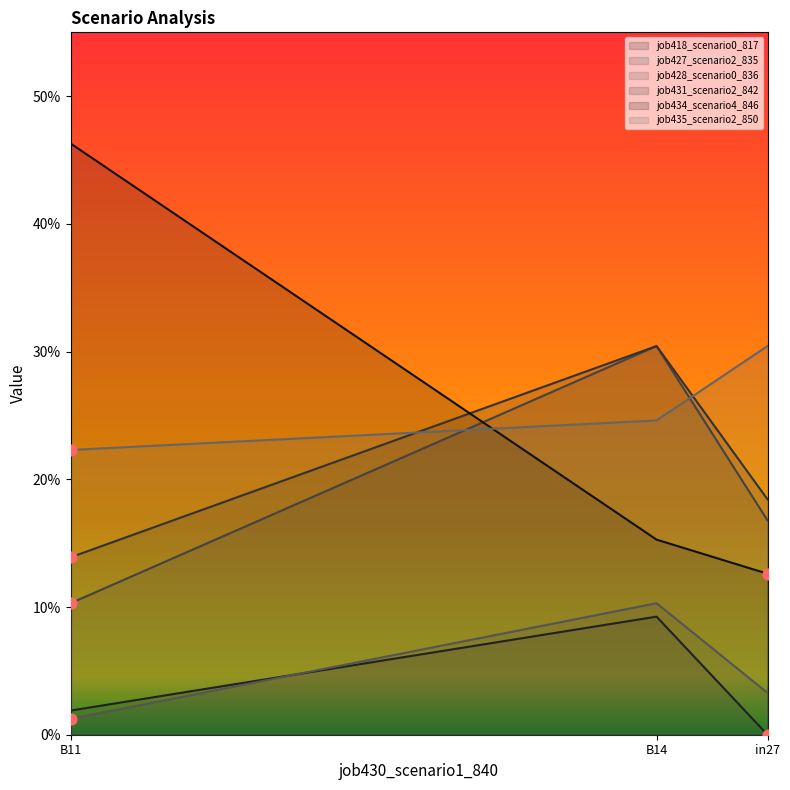

Which series has the largest total across all categories?

job435_scenario2_850